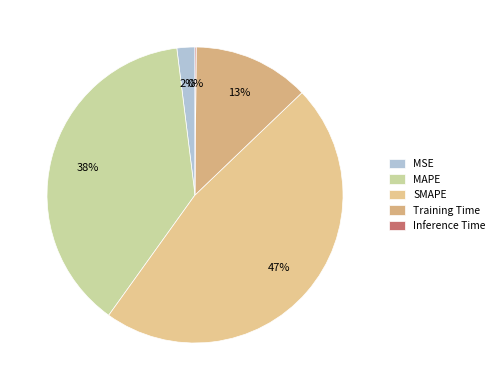

Is there any slice that represents more than half of the pie?

No